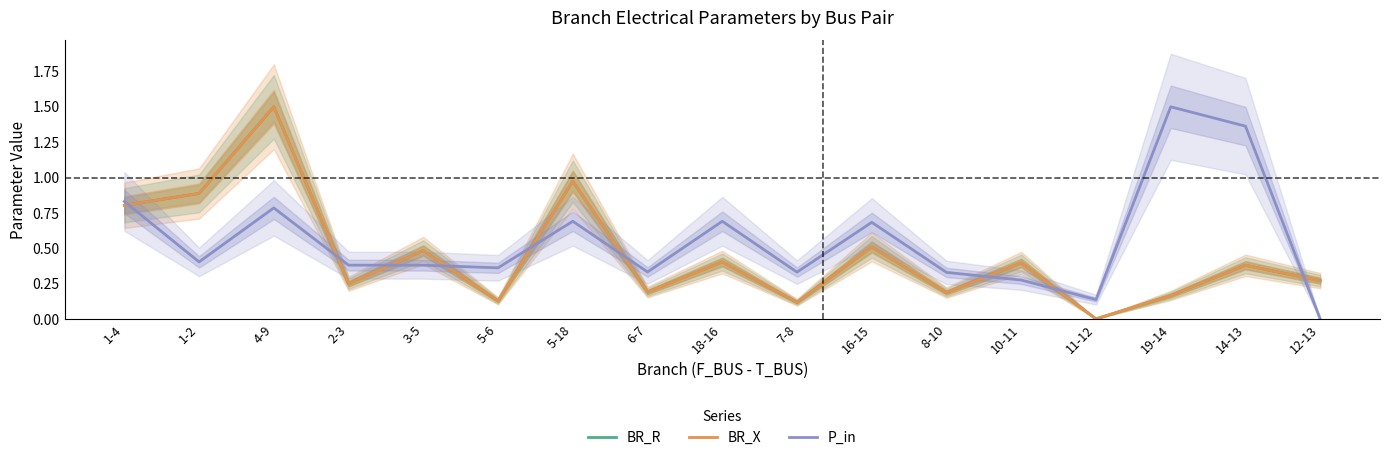

Between which two adjacent categories do BR_R and P_in first intersect?

1-4 and 1-2